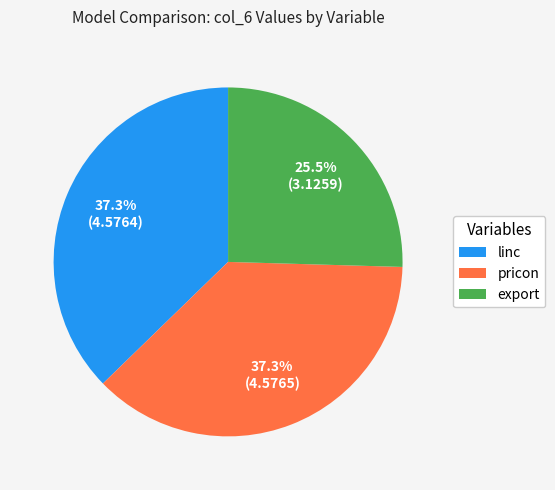

To the nearest percent, what is the combined percentage of export and linc?

63%